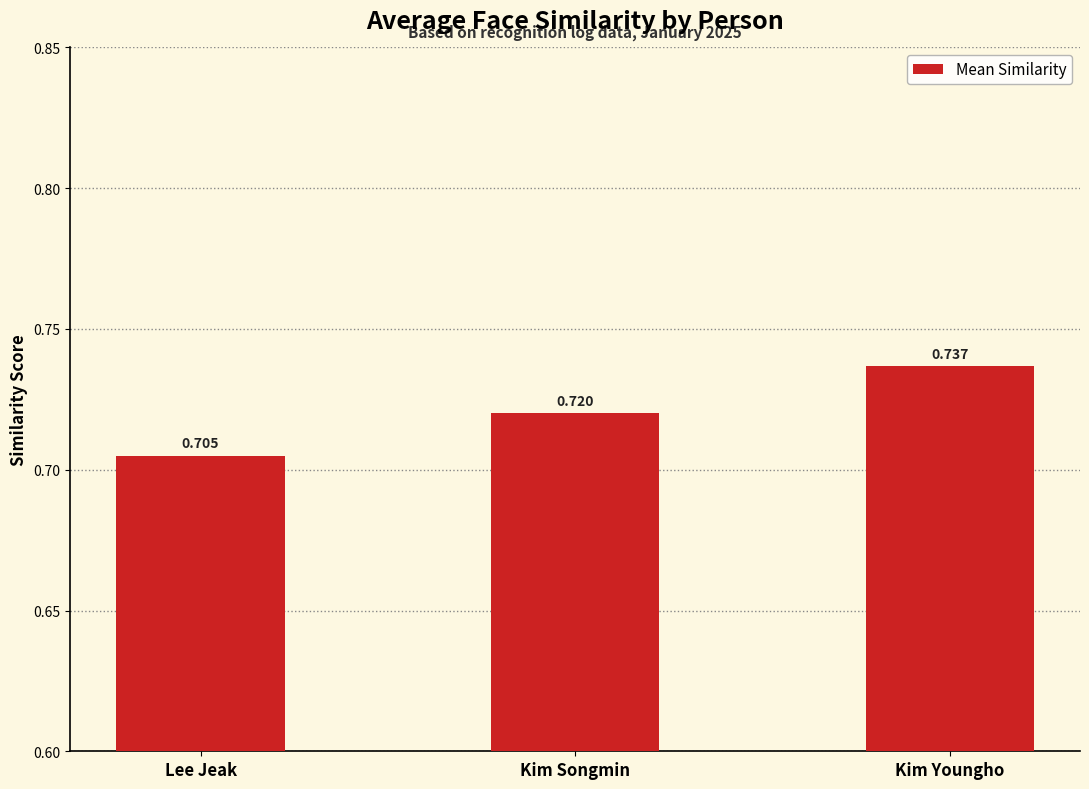

What is the label of the 3rd bar from the left?

Kim Youngho